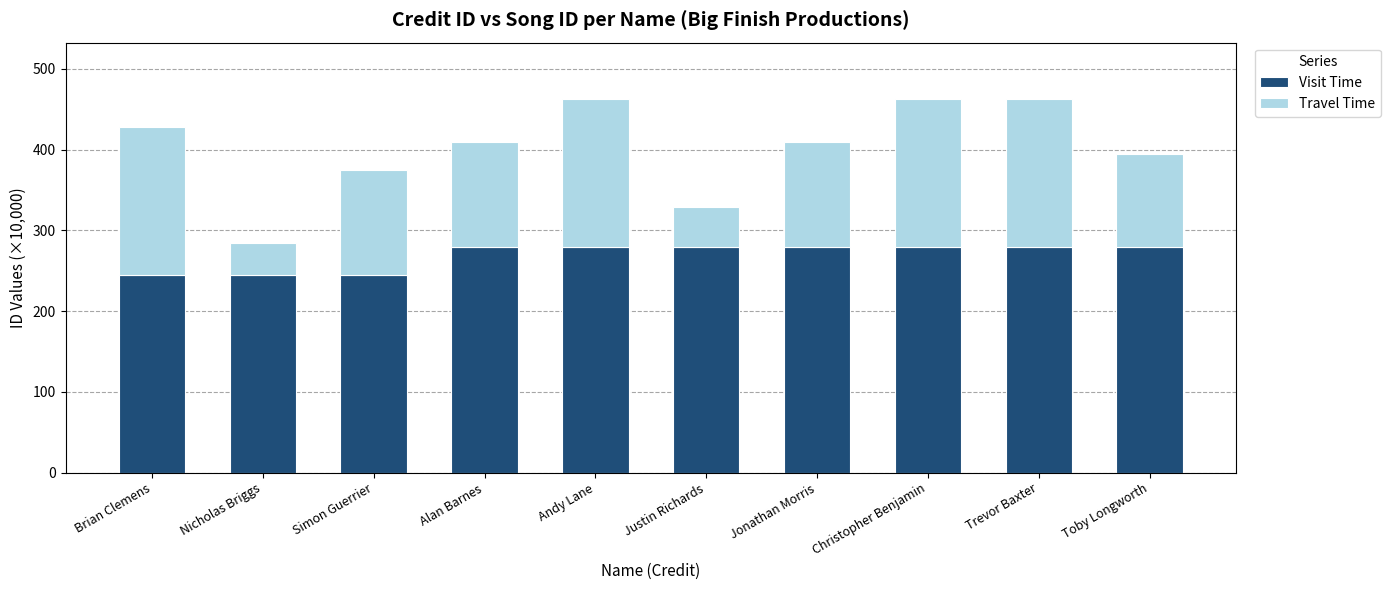

Does the chart contain stacked bars?

Yes